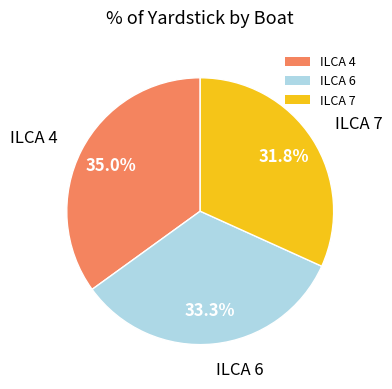

Is it true that ILCA 6 is 25% of the pie?

False